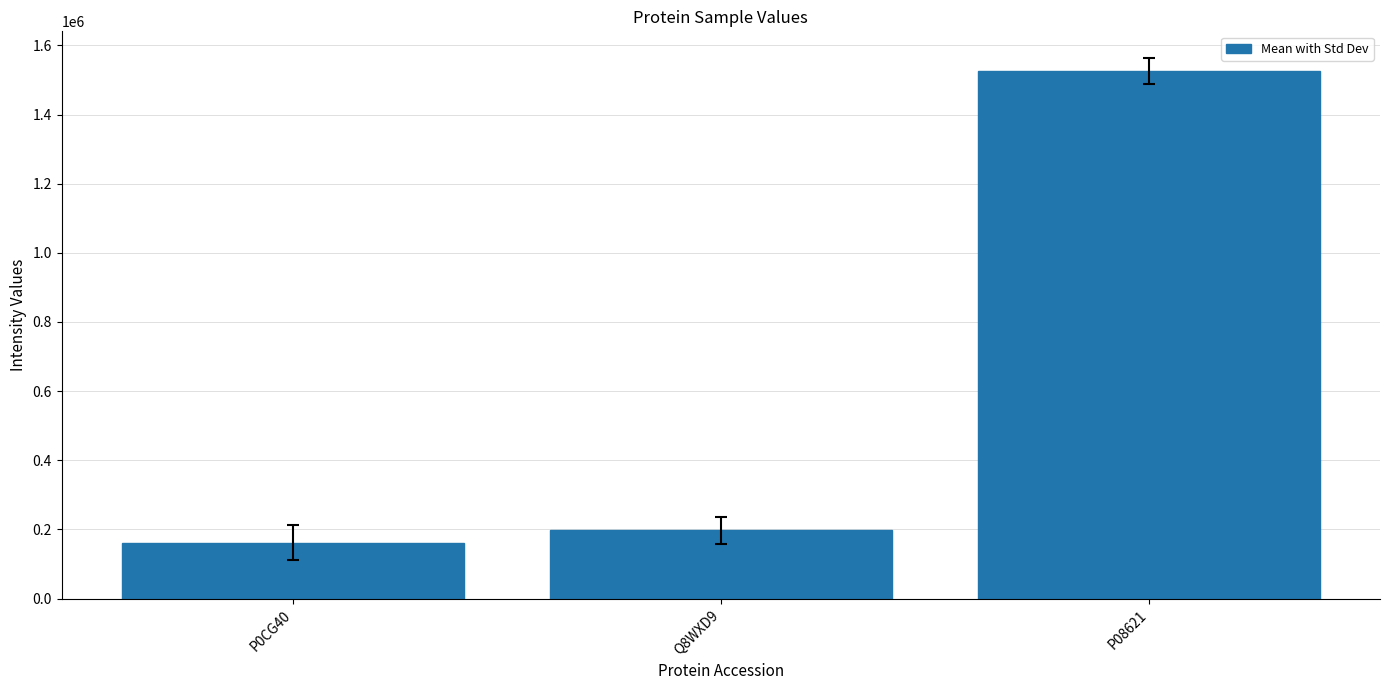

What is the label of the 2nd bar from the left?

Q8WXD9